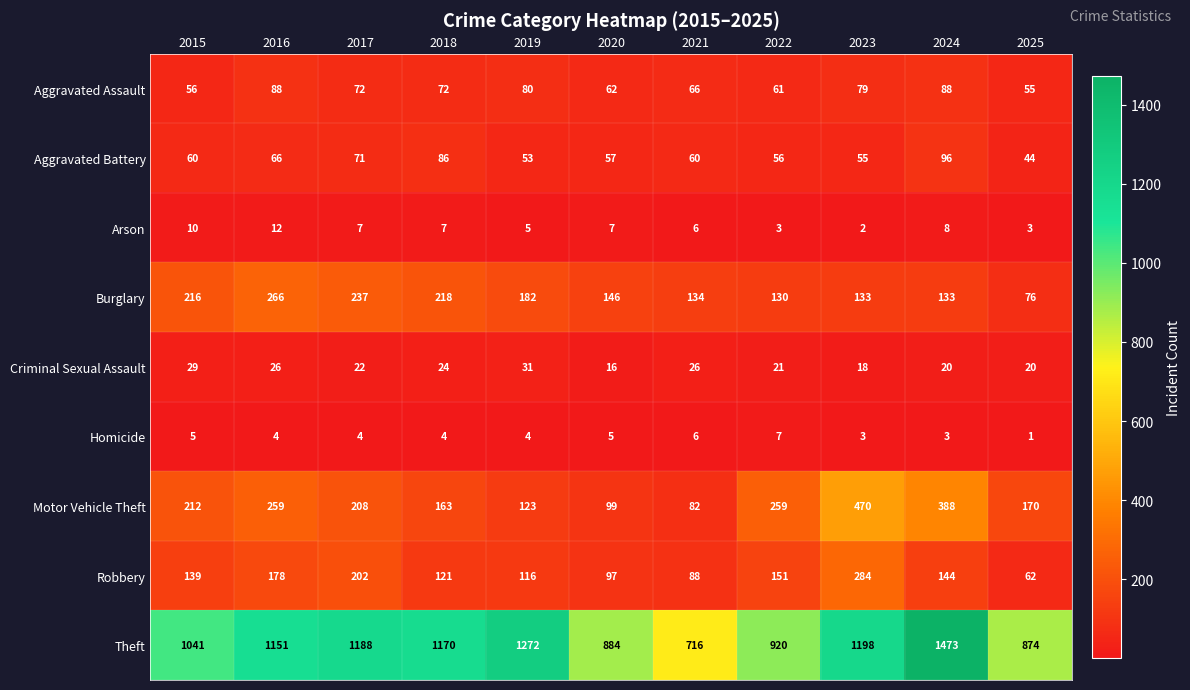

What is the minimum value shown in the chart?

1